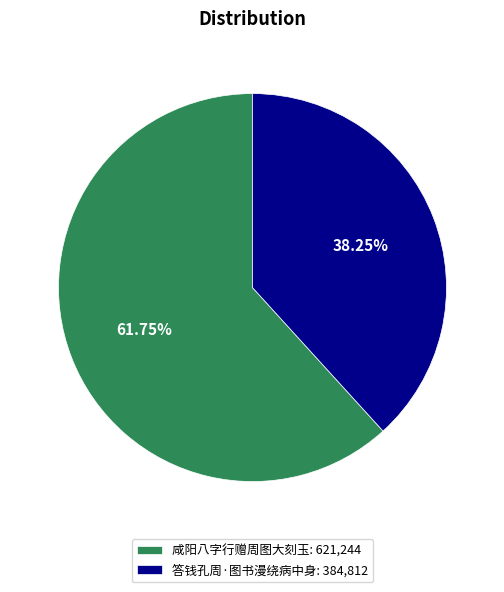

How many segments does this pie chart have?

2